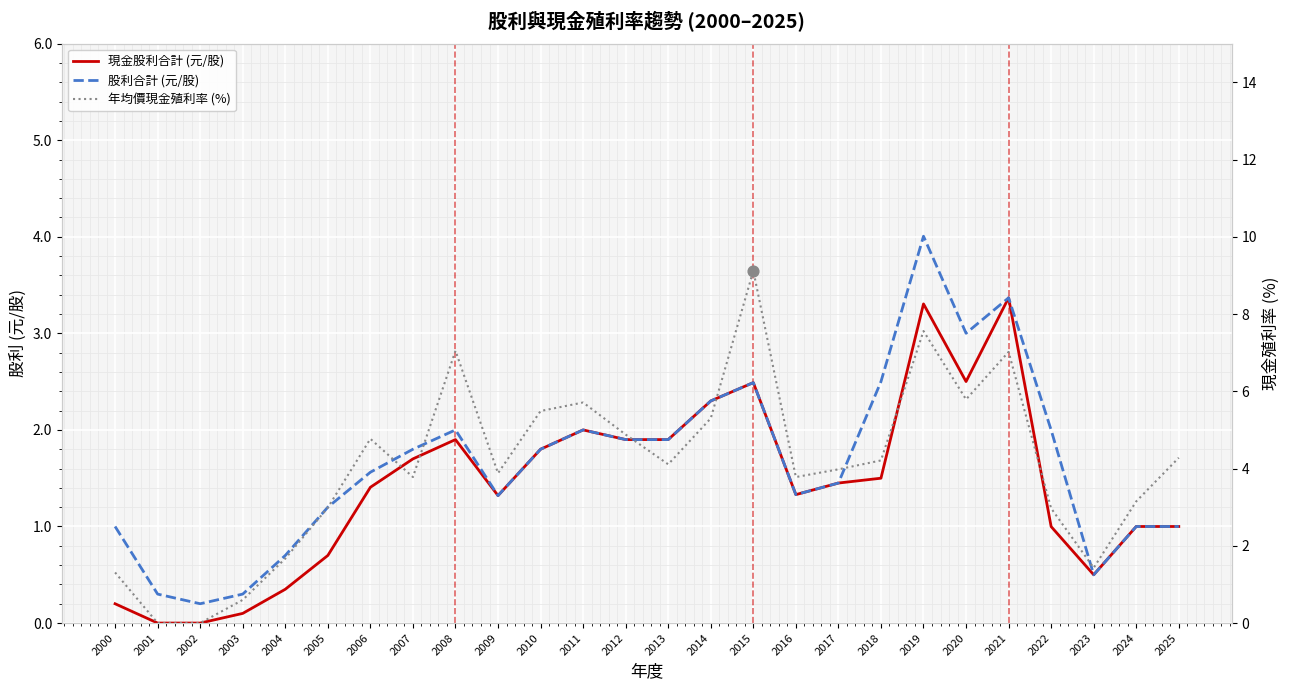

Which series has the largest total across all categories?

年均價現金殖利率 (%)